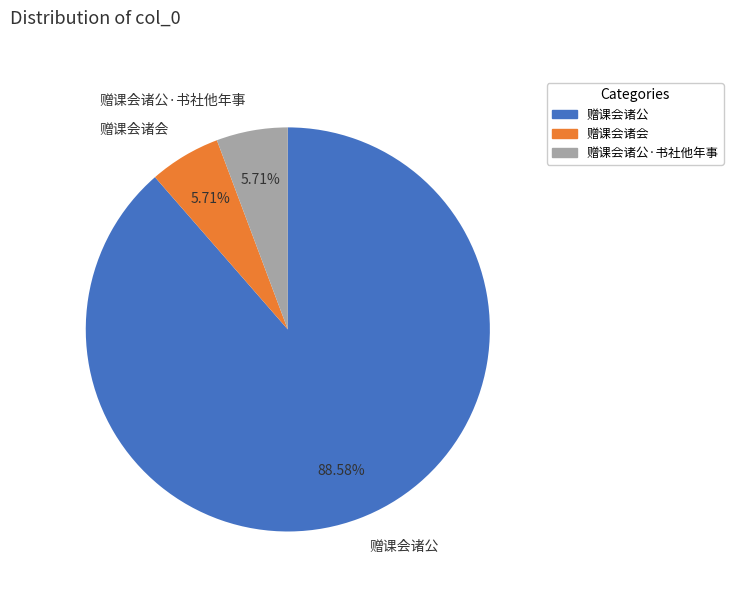

Which category has the biggest portion of the pie?

赠课会诸公